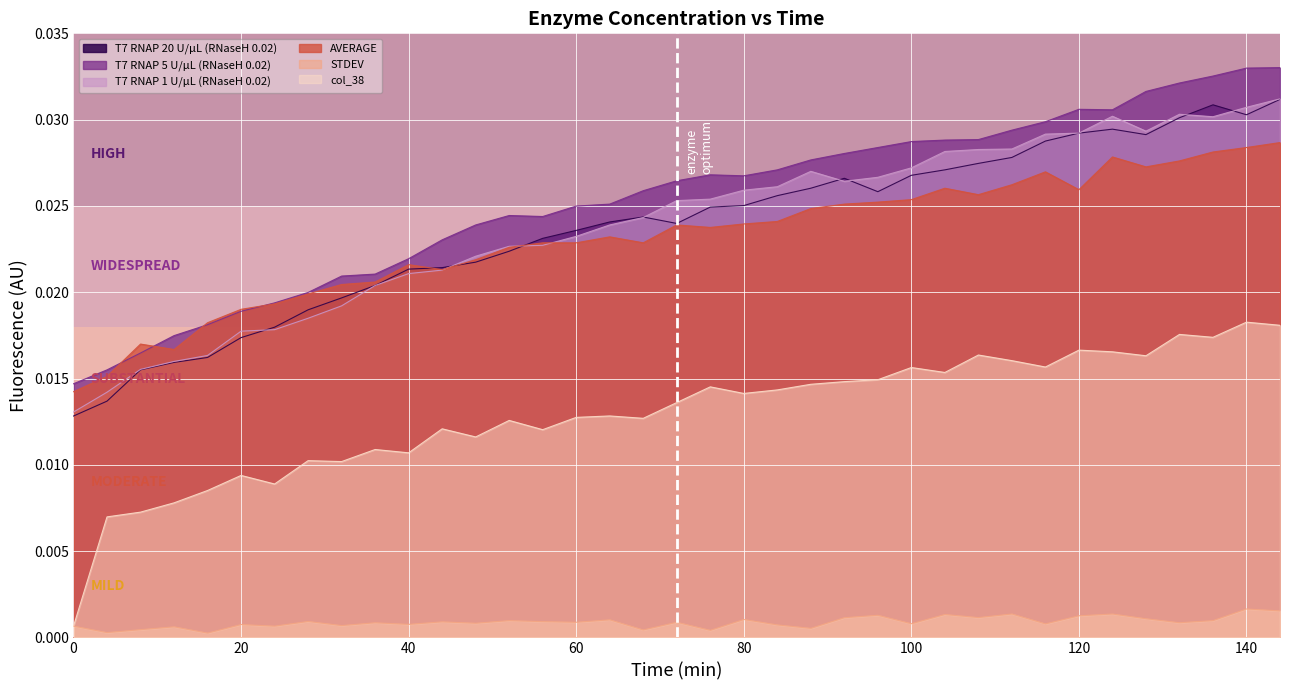

Is it true that AVERAGE equals 0.0 at 76?

False